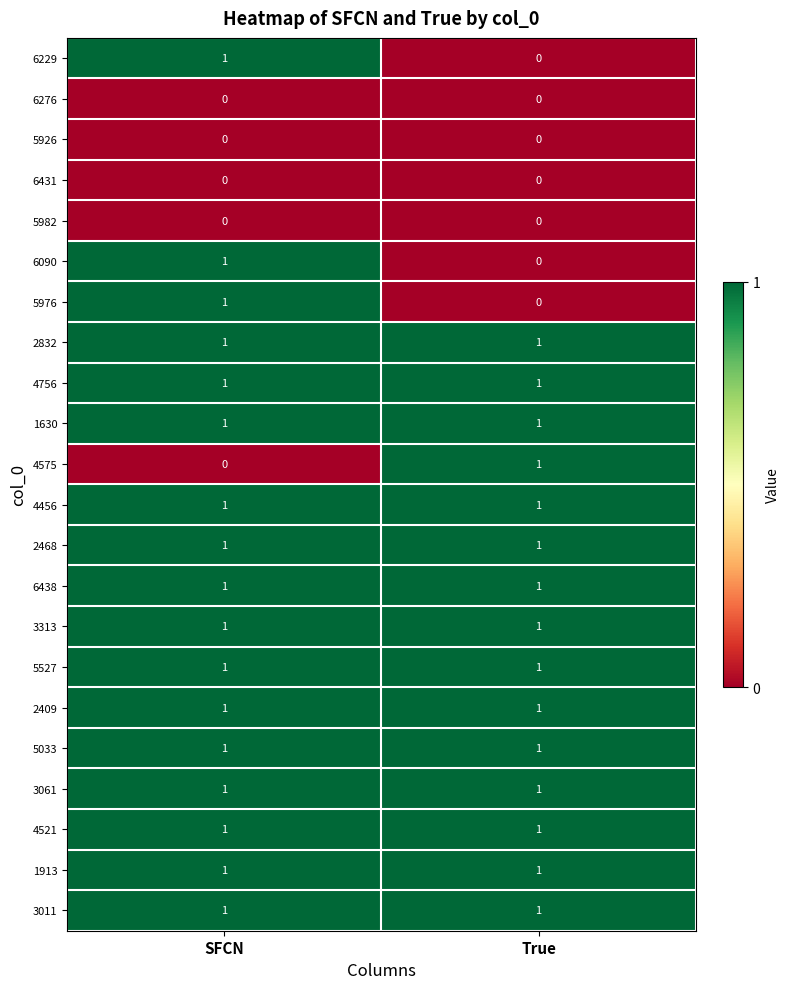

True or false: 5527 has a value of 1 at True.

True